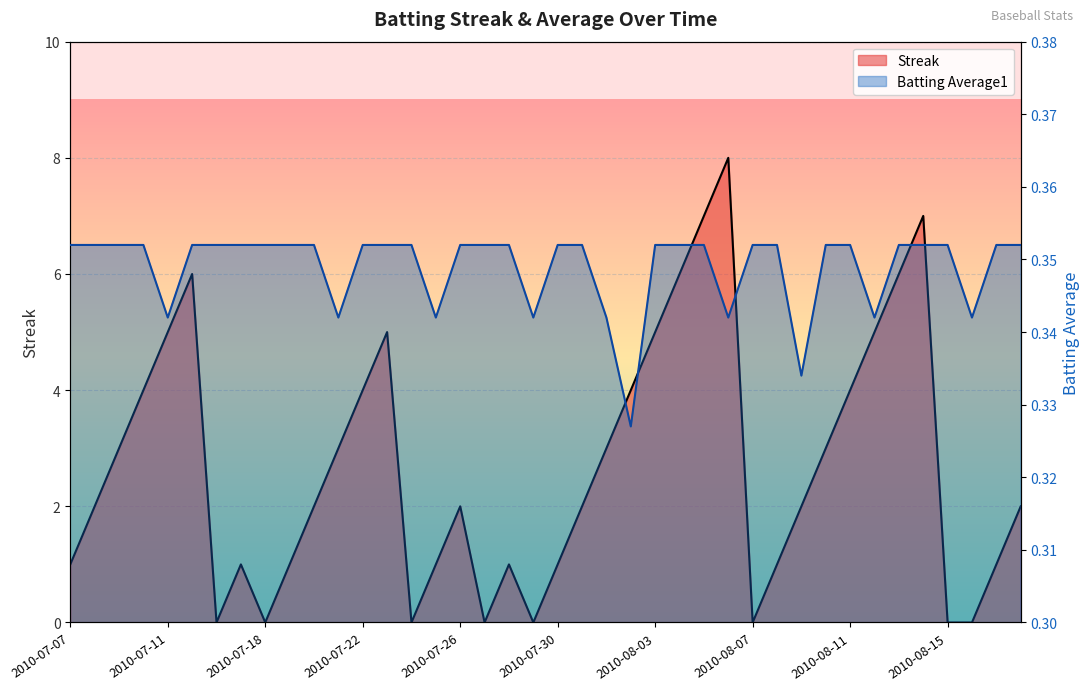

The value of Batting Average1 at 2010-07-09 is 0.6. True or false?

False